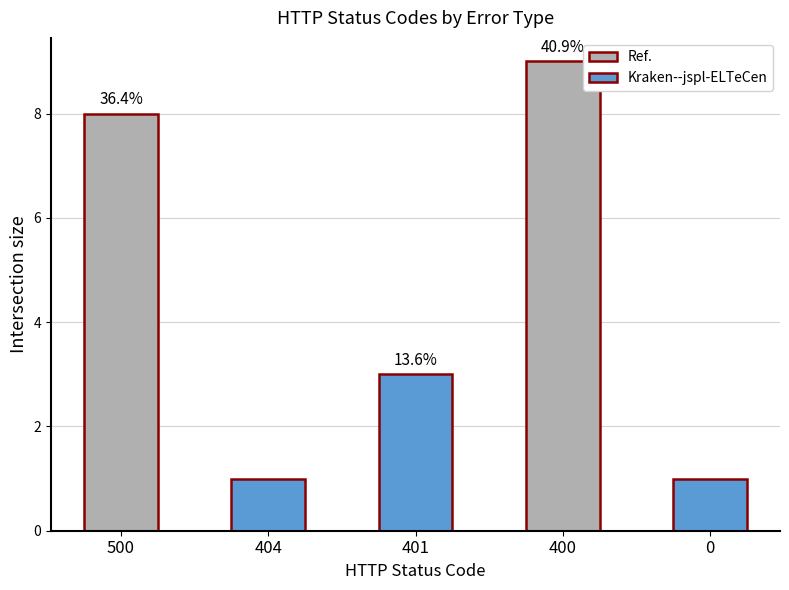

What is the change in value from 401 to 400?

+6